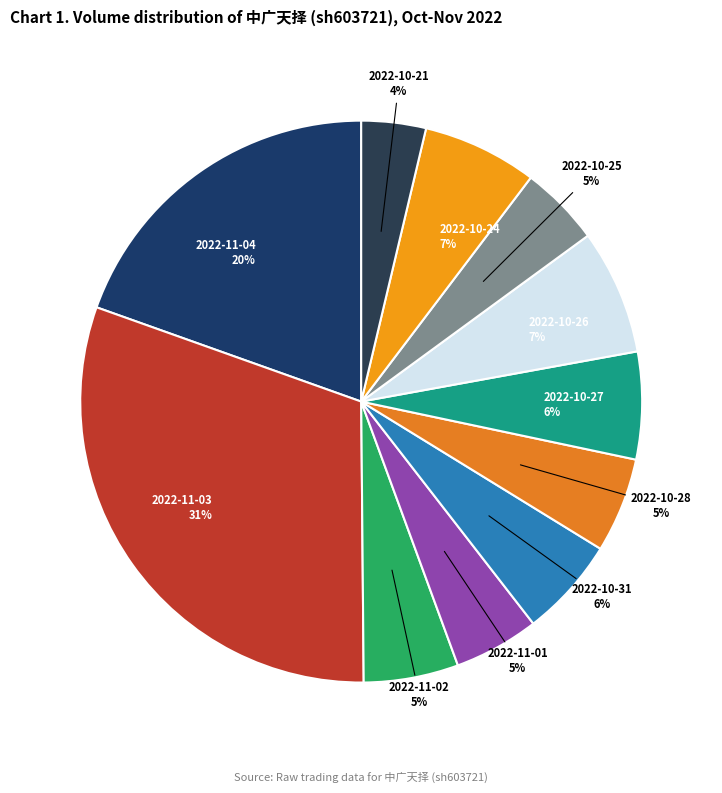

Combined, do 2022-11-02 5% and 2022-10-26 7% account for over 50%?

No